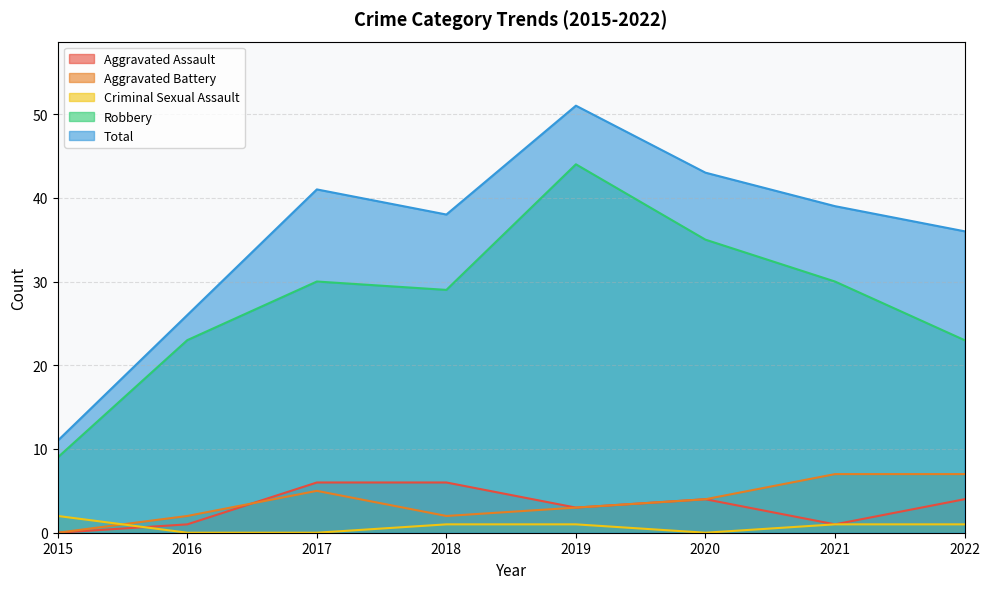

Between 2015 and 2016, which series saw the biggest shift?

Total